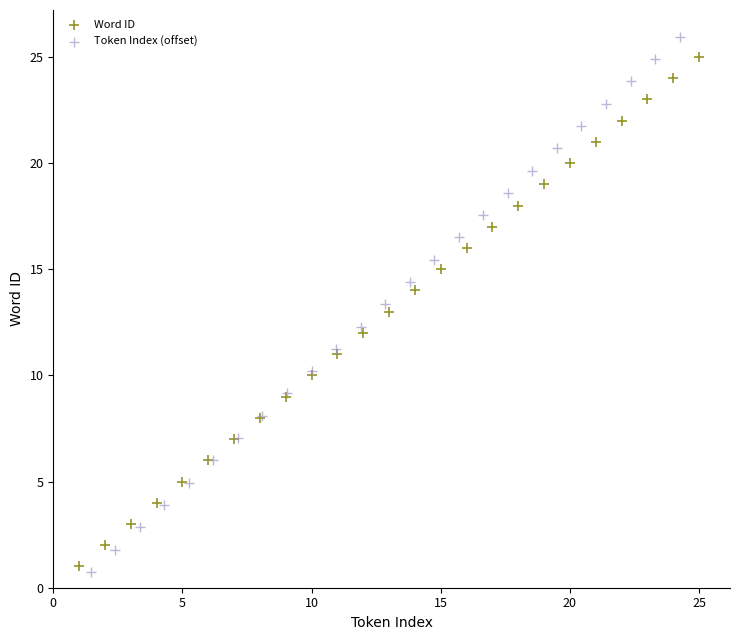

Which series reaches the minimum Y coordinate?

Token Index (offset)